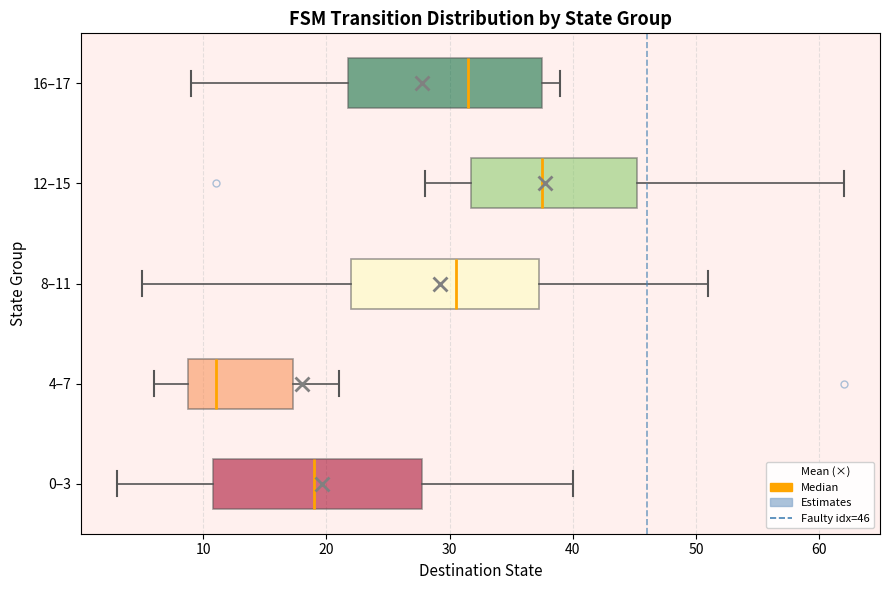

Where does the right whisker of the box for 8–11 end on the x-axis? The values are not printed on the chart, so give them approximately, as read against the axis.

51